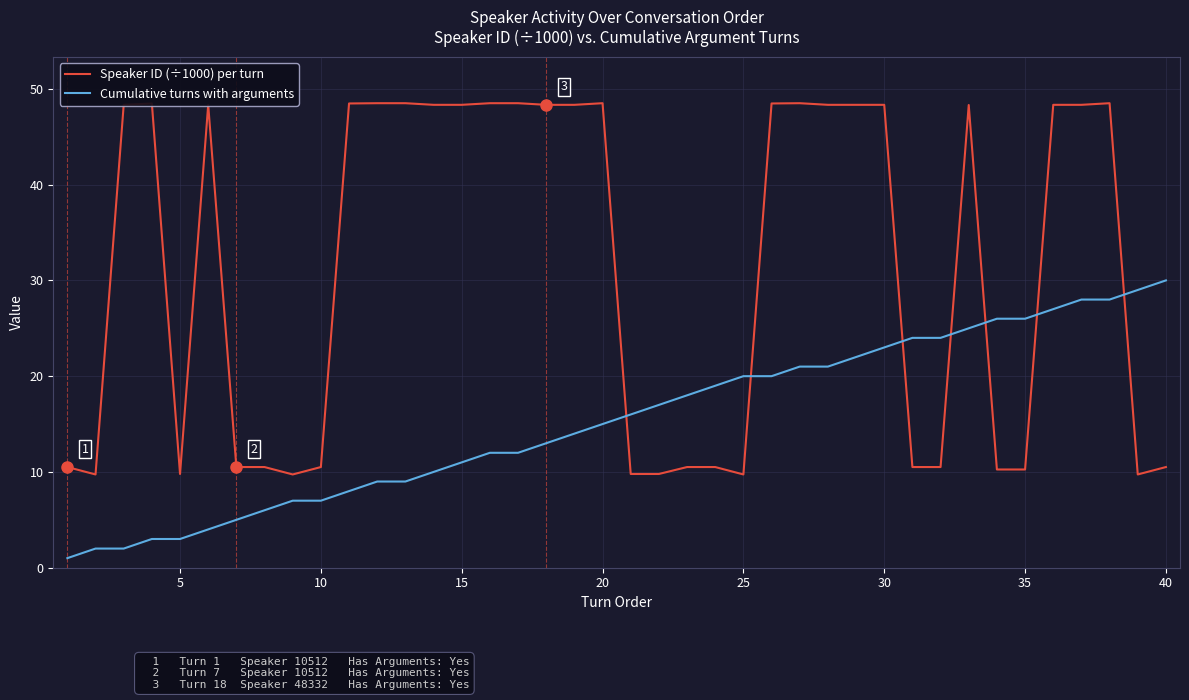

What is the difference between the maximum and minimum values in the Speaker ID (÷1000) per turn series?

38.8